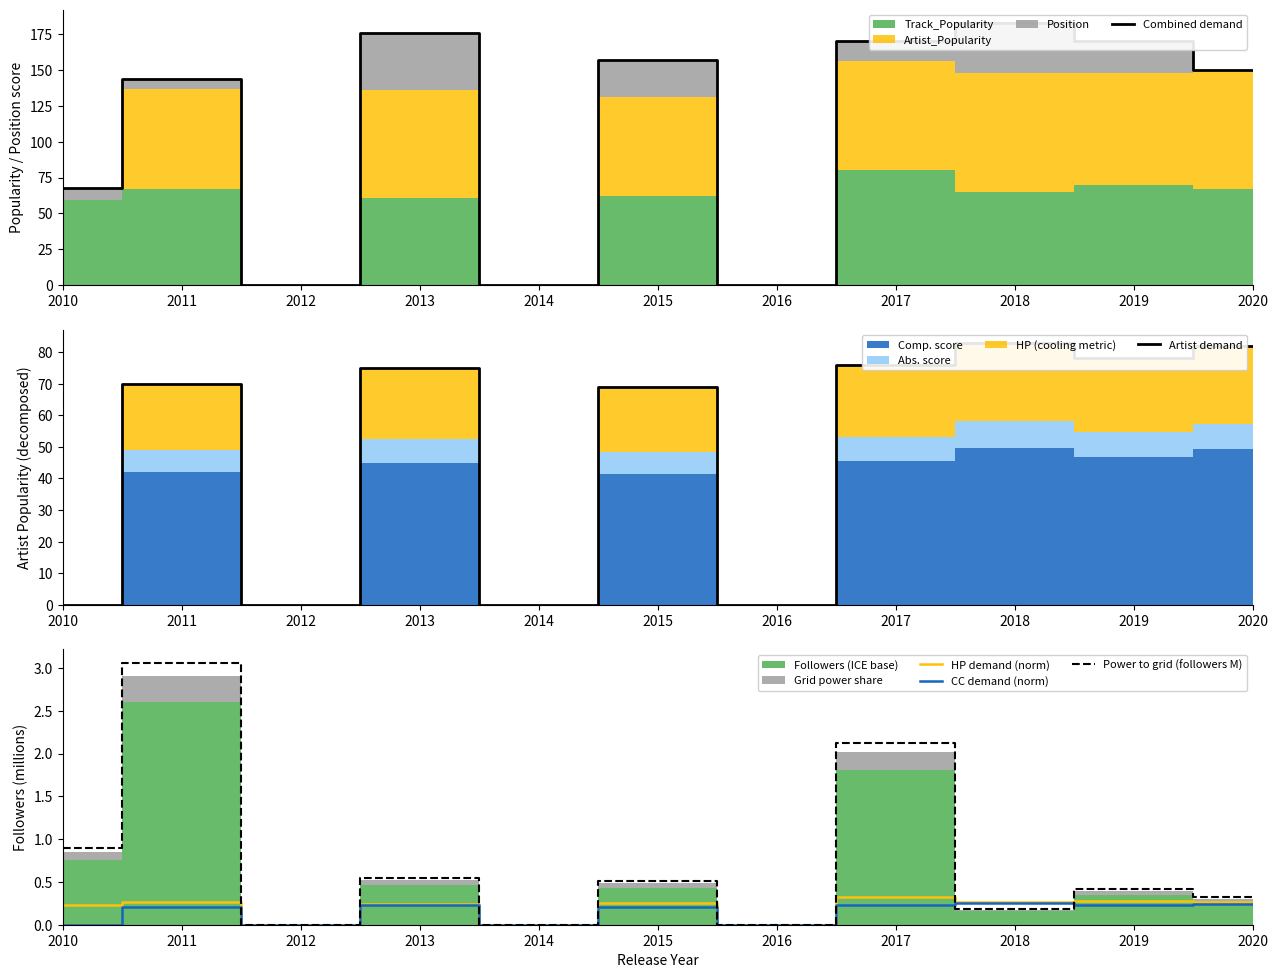

True or false: CC demand (norm) and Combined demand intersect in this chart.

False